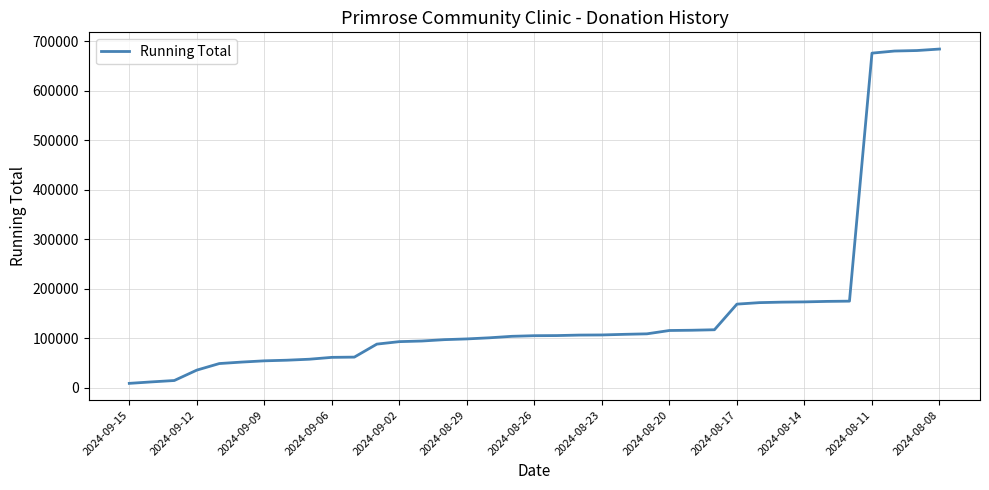

What is the difference between the maximum and minimum values?

675000